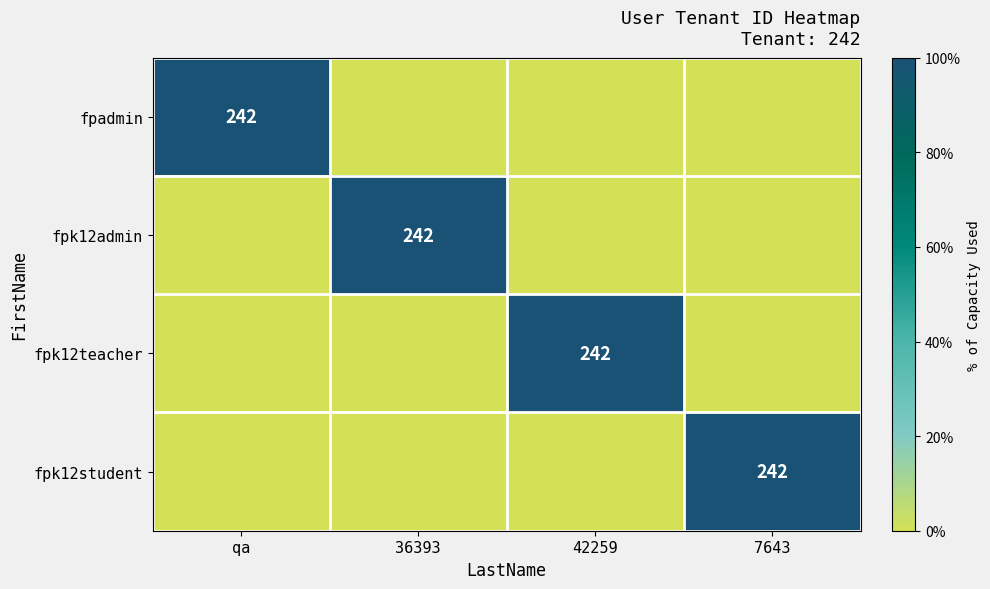

The fpadmin series shows 242 at qa. True or false?

True